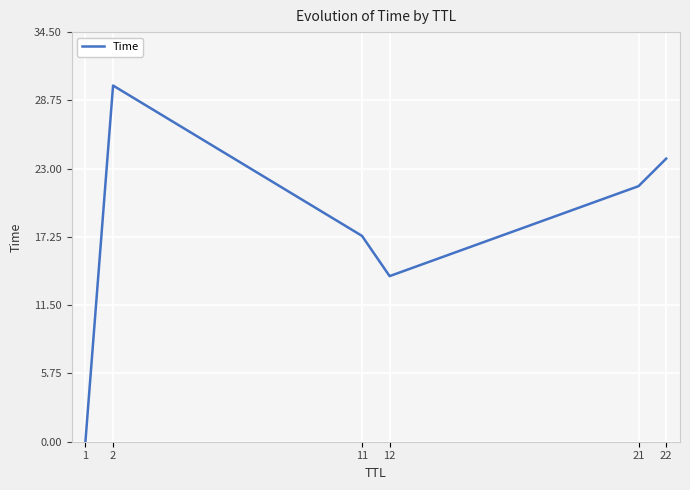

What is the difference between the maximum and minimum values?

30.0